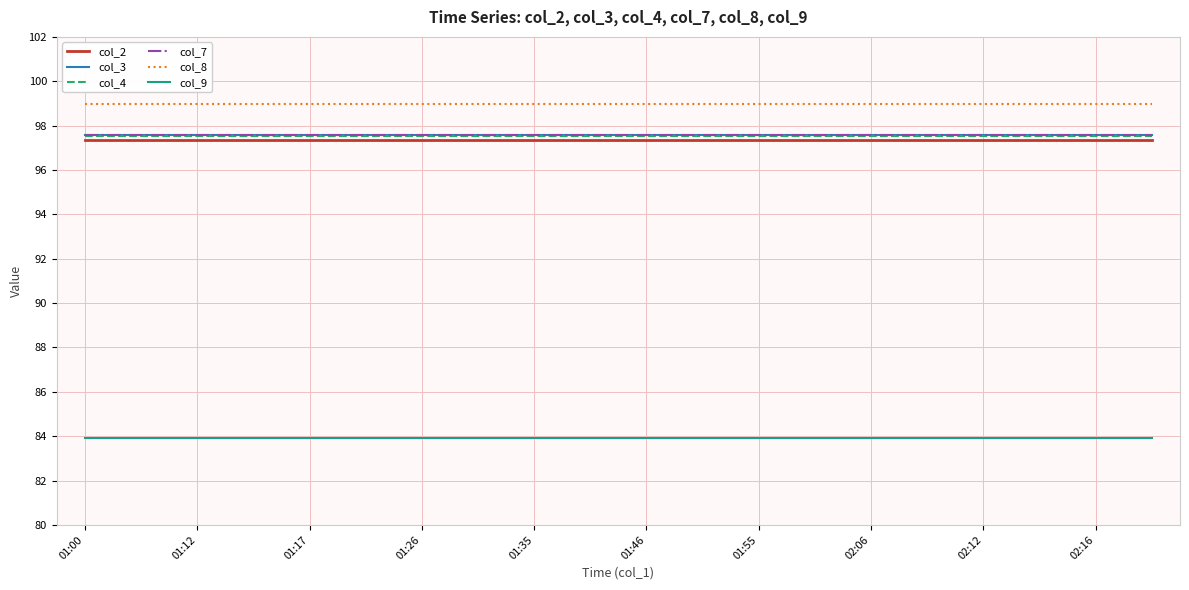

True or false: col_9 and col_8 intersect in this chart.

False